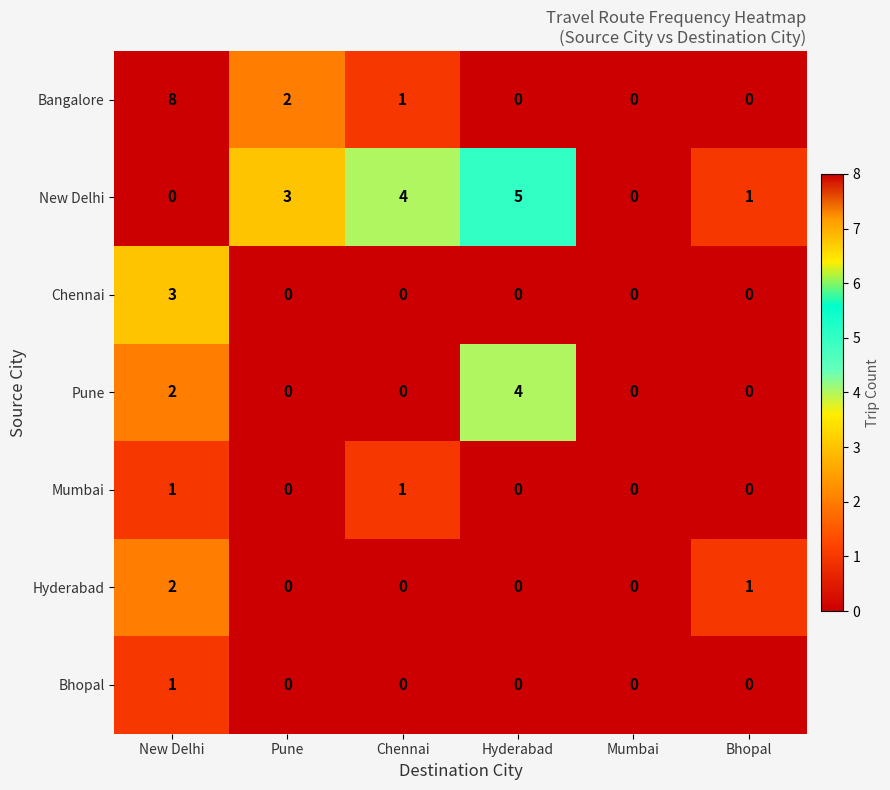

At which category is the sum across all series the highest?

New Delhi